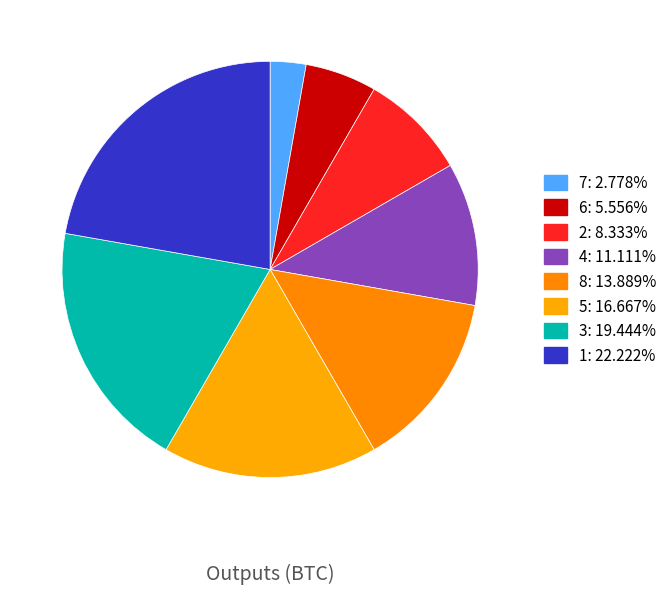

To the nearest percent, what percentage of the pie is 6?

6%